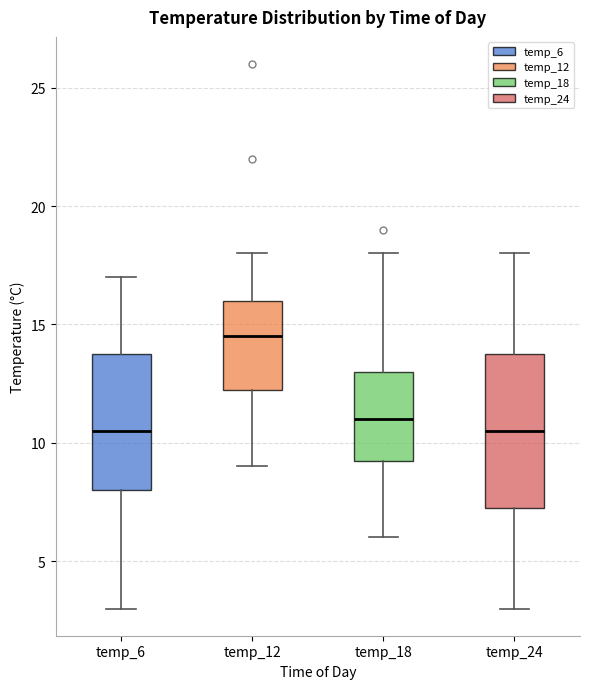

Reading left to right, read every box against the y-axis: the position of its median line, the range the box covers, and the ends of its whiskers. The values are not printed on the chart, so give them approximately, as read against the axis.

temp_6: median 10.5, box 8.0 to 14.0, whiskers 3.0 to 17.0
temp_12: median 14.5, box 12.5 to 16.0, whiskers 9.0 to 18.0
temp_18: median 11.0, box 9.5 to 13.0, whiskers 6.0 to 18.0
temp_24: median 10.5, box 7.5 to 14.0, whiskers 3.0 to 18.0